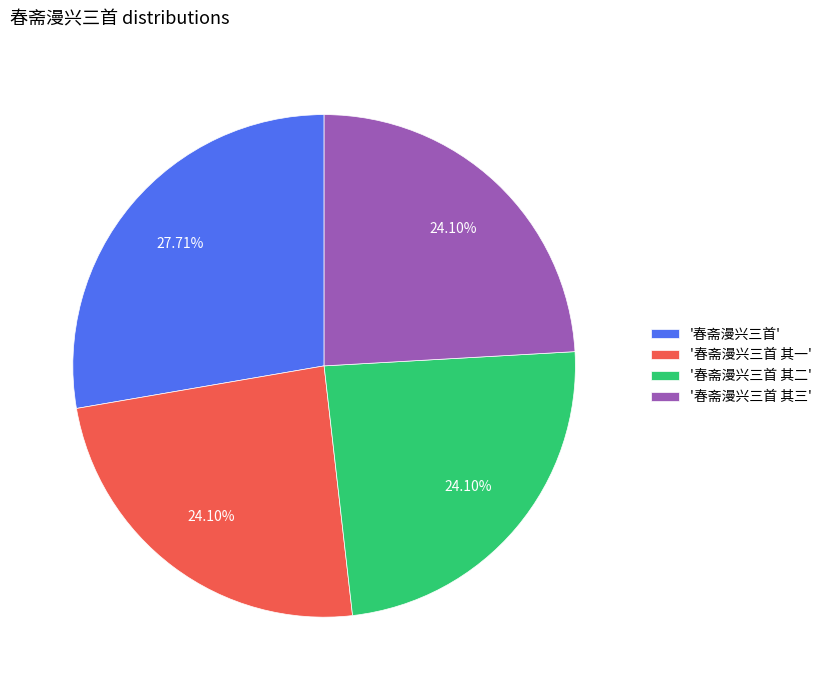

Does any single category account for the majority?

No